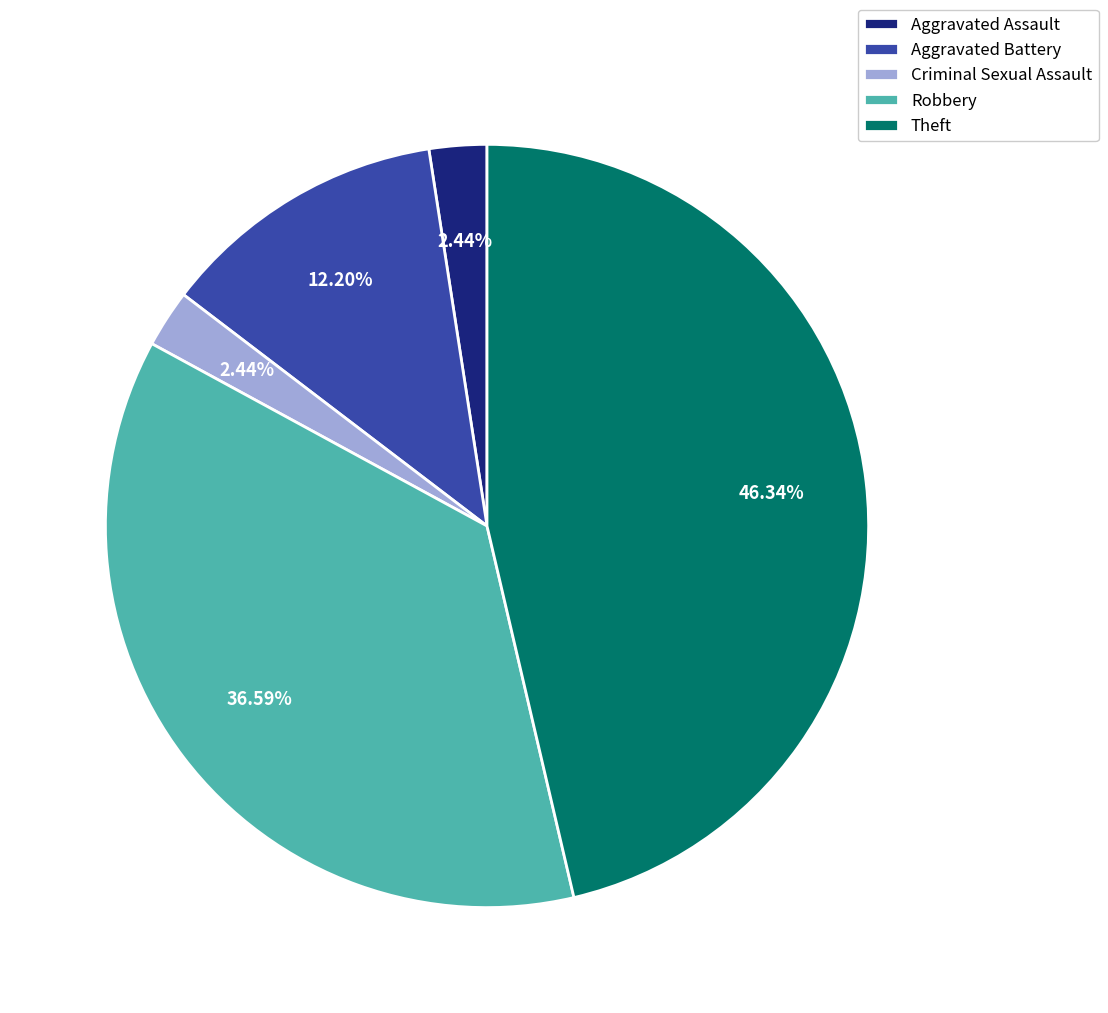

The Criminal Sexual Assault slice represents 13% of the pie. True or false?

False